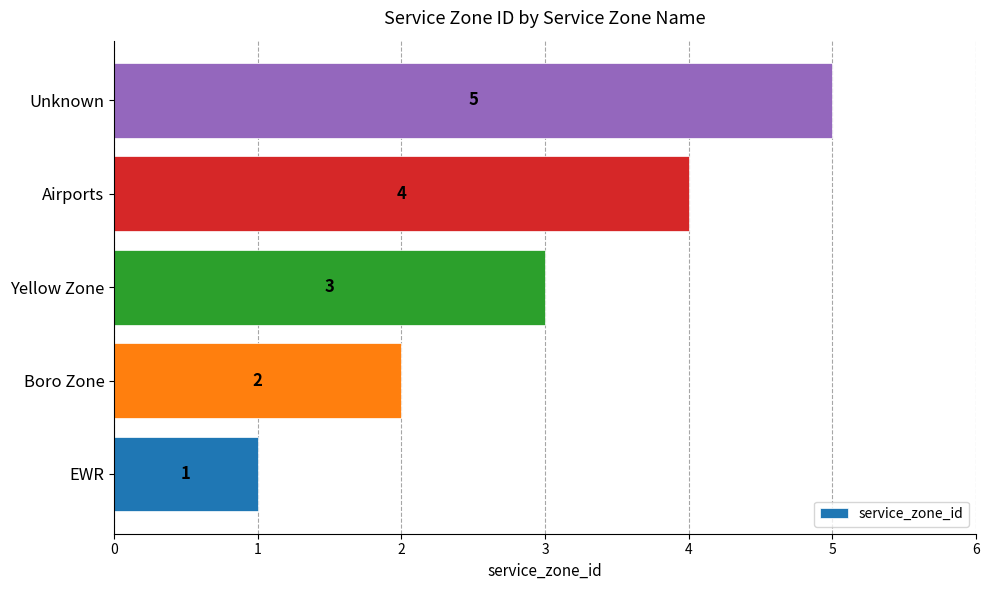

How many distinct data groups are displayed?

1